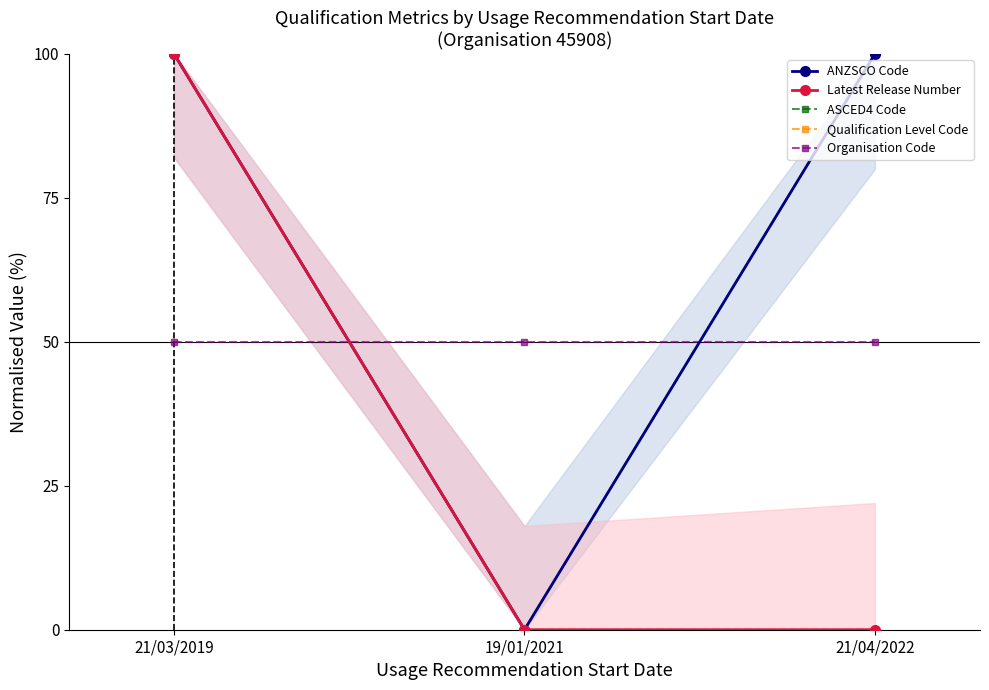

Reading left to right, what are all the values shown in this chart?

ANZSCO Code: 100.0	0.0	100.0
Latest Release Number: 100.0	0.0	0.0
ASCED4 Code: 100.0	0.0	100.0
Qualification Level Code: 100.0	0.0	0.0
Organisation Code: 50.0	50.0	50.0